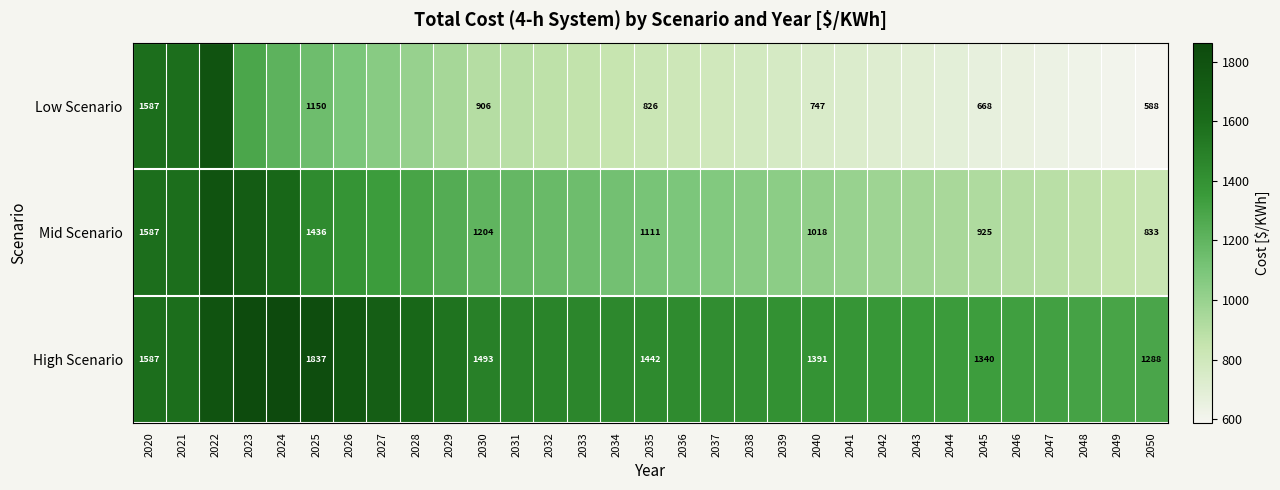

Rank the series at 2035 from highest to lowest value.

High Scenario, Mid Scenario, Low Scenario